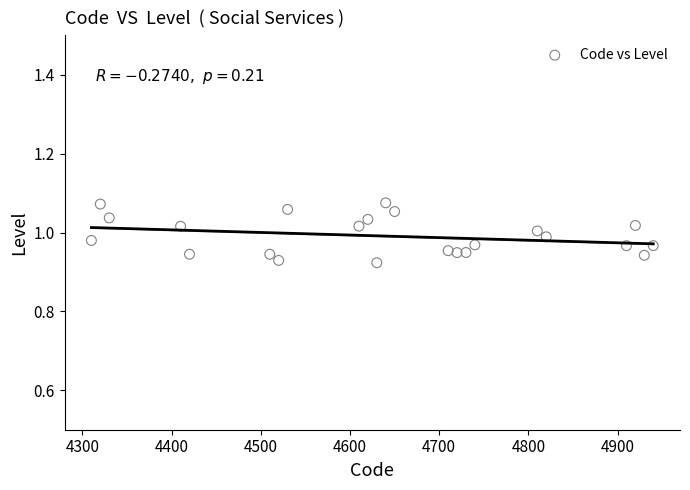

What is the range of X values (max minus min)?

630.0